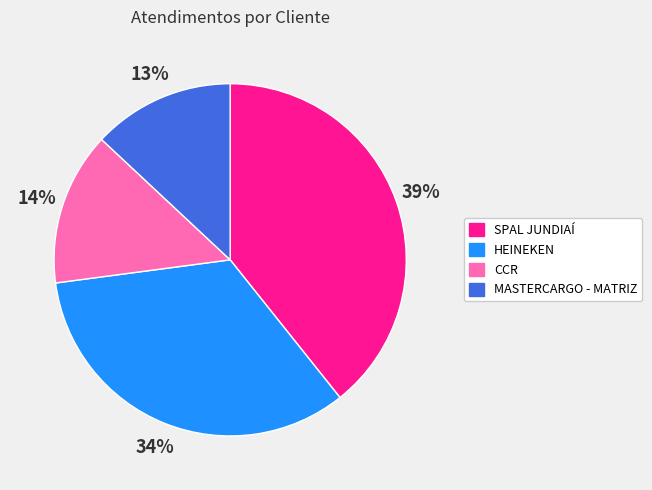

Does any single category account for the majority?

No